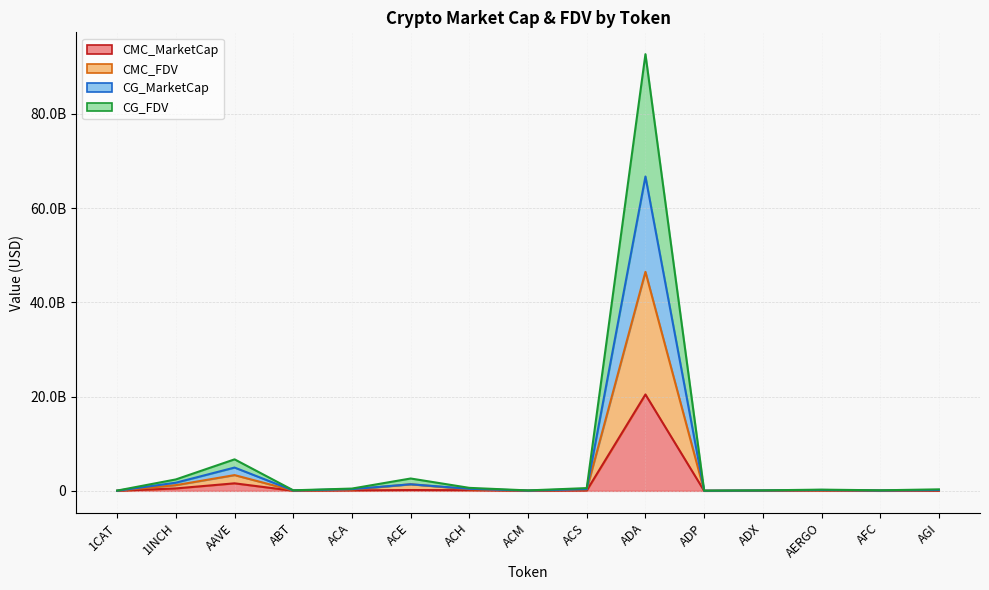

How many interior local peaks does the CG_MarketCap series have?

4